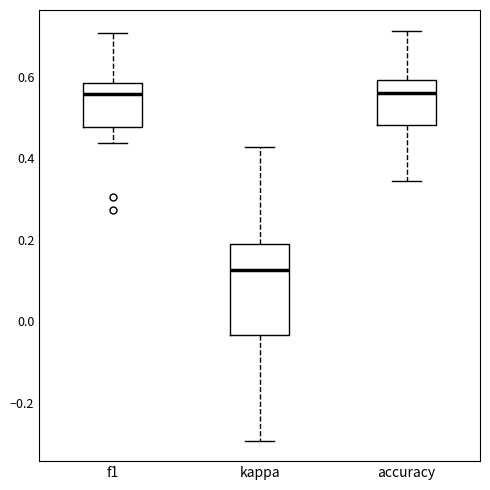

Comparing the boxes themselves (not the whiskers), which one is the tallest?

kappa